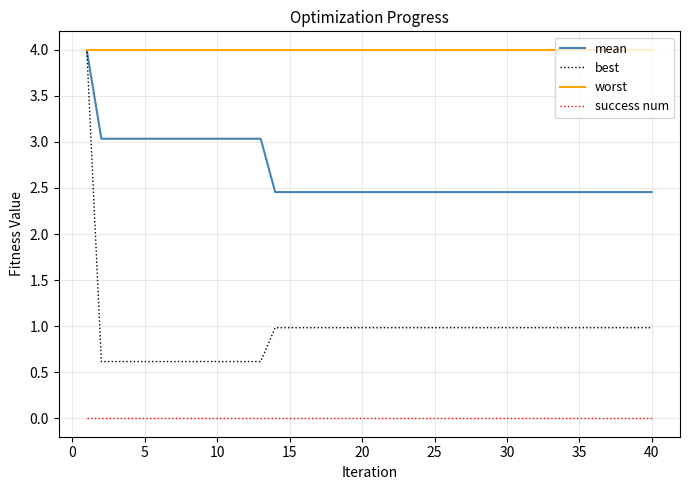

List the series in order of their overall mean, highest first.

worst, mean, best, success num